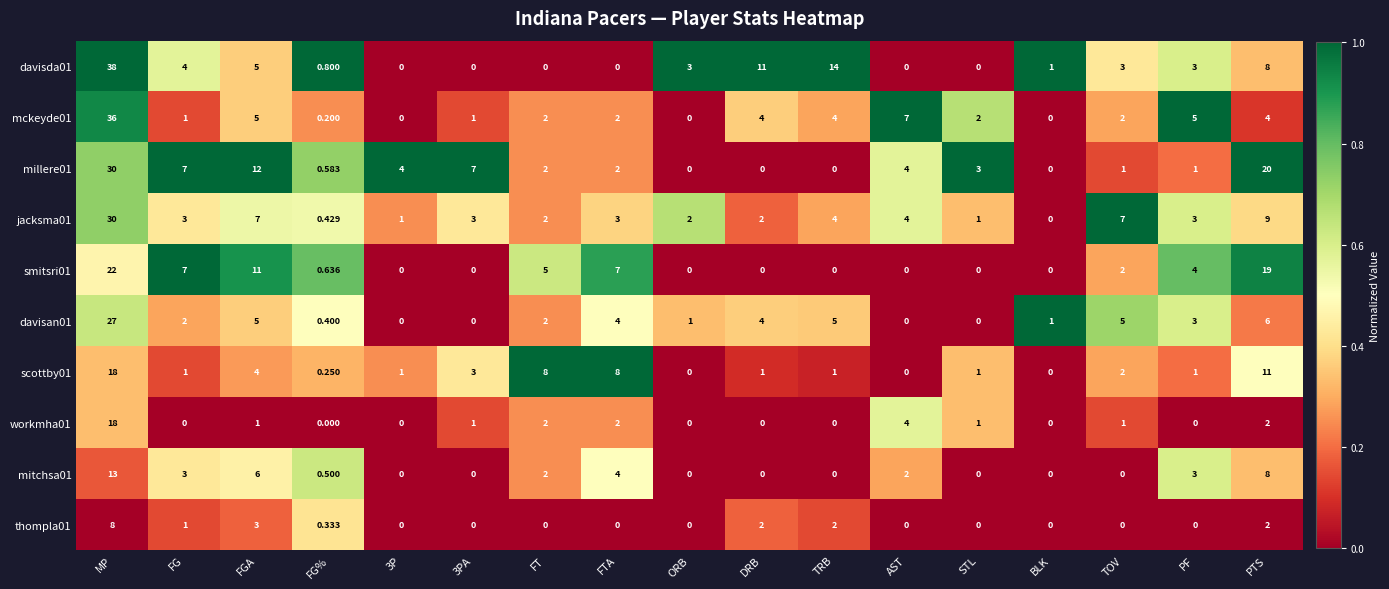

Where does the davisda01 series first go above 3?

MP